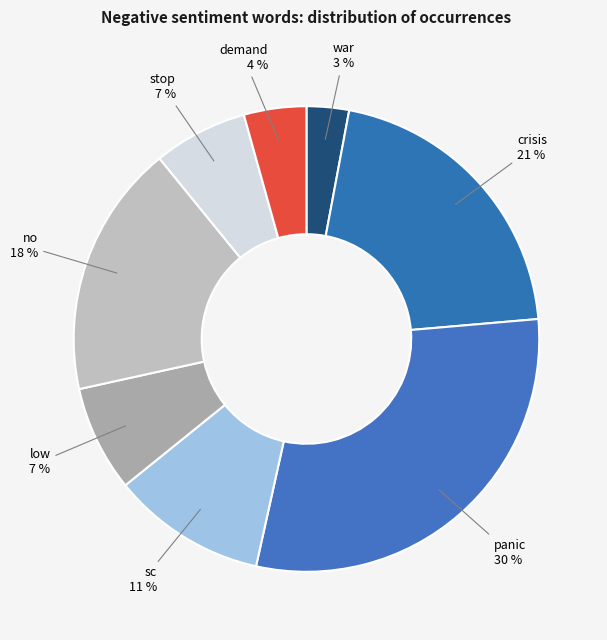

Count the number of slices in the pie.

8